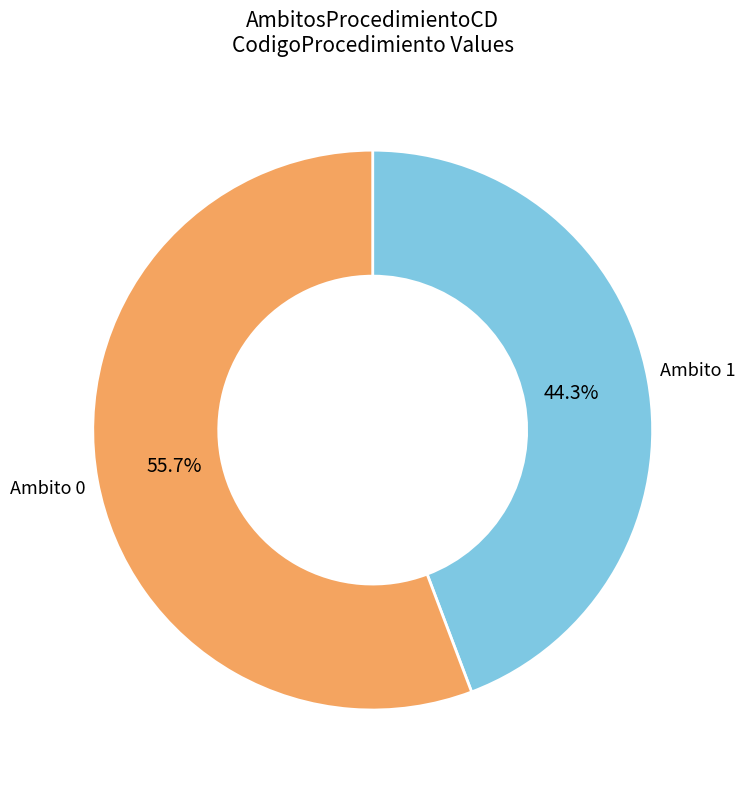

Is there a majority slice in this chart?

Yes